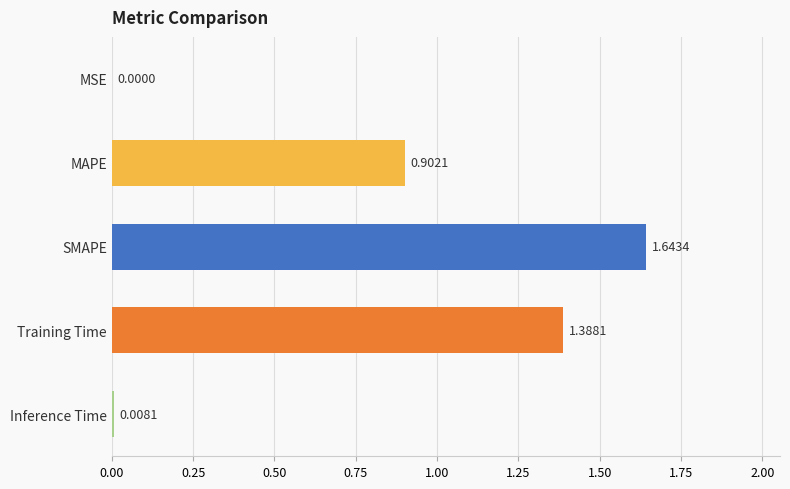

At which category does the chart reach its peak across all series?

SMAPE